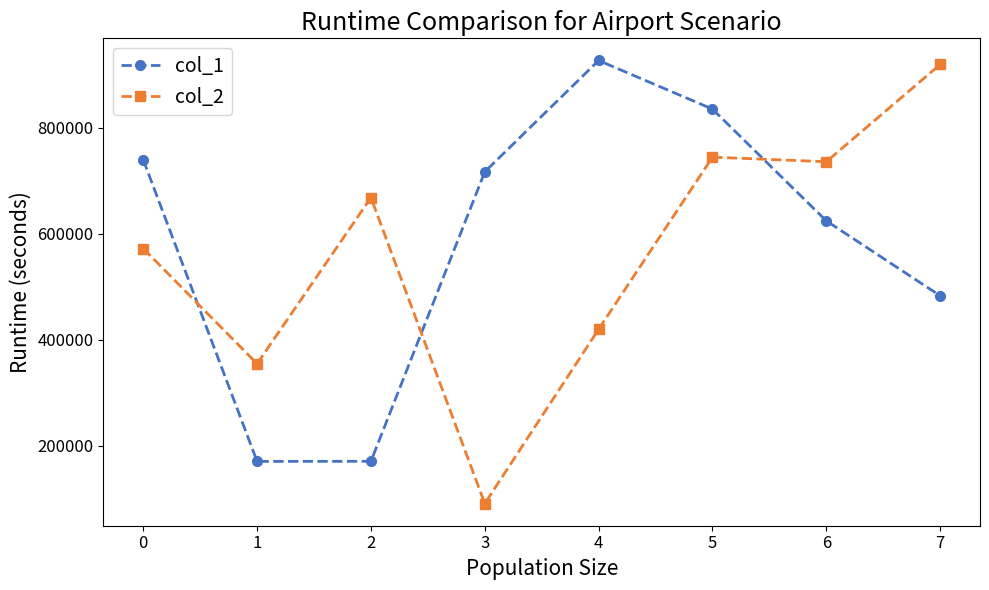

List the series in order of their overall mean, lowest first.

col_2, col_1